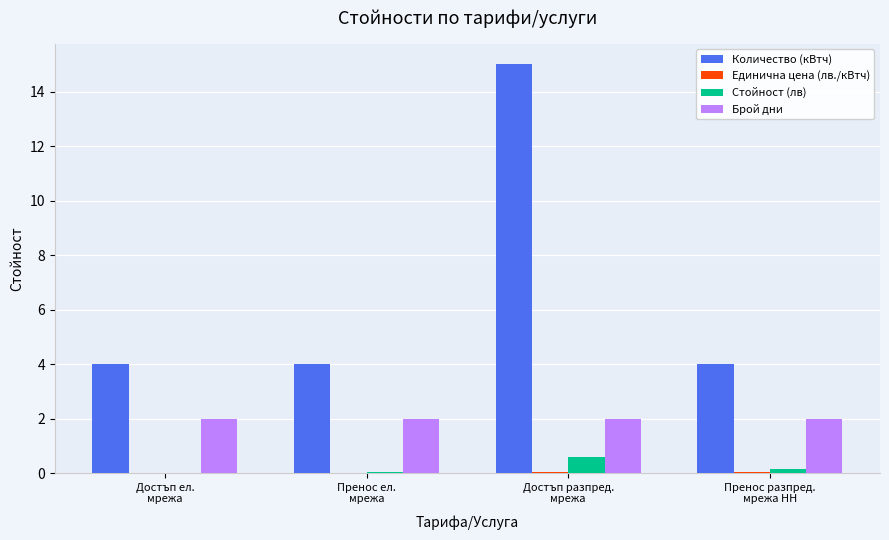

What is the maximum value for Брой дни?

2.0